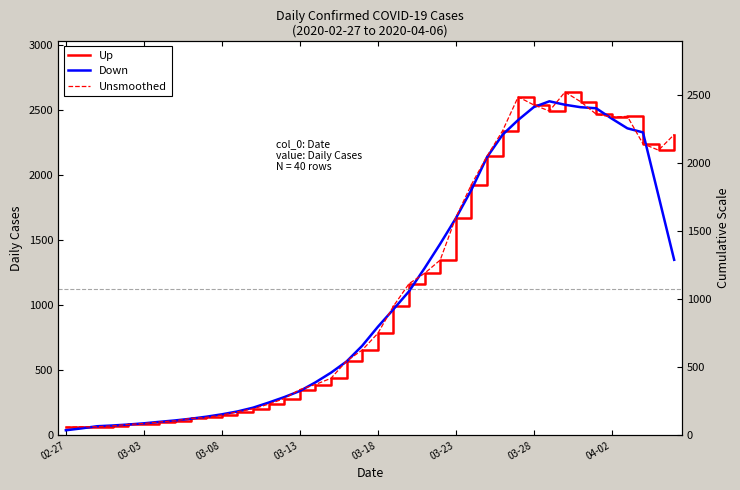

Which series has the largest total across all categories?

Up